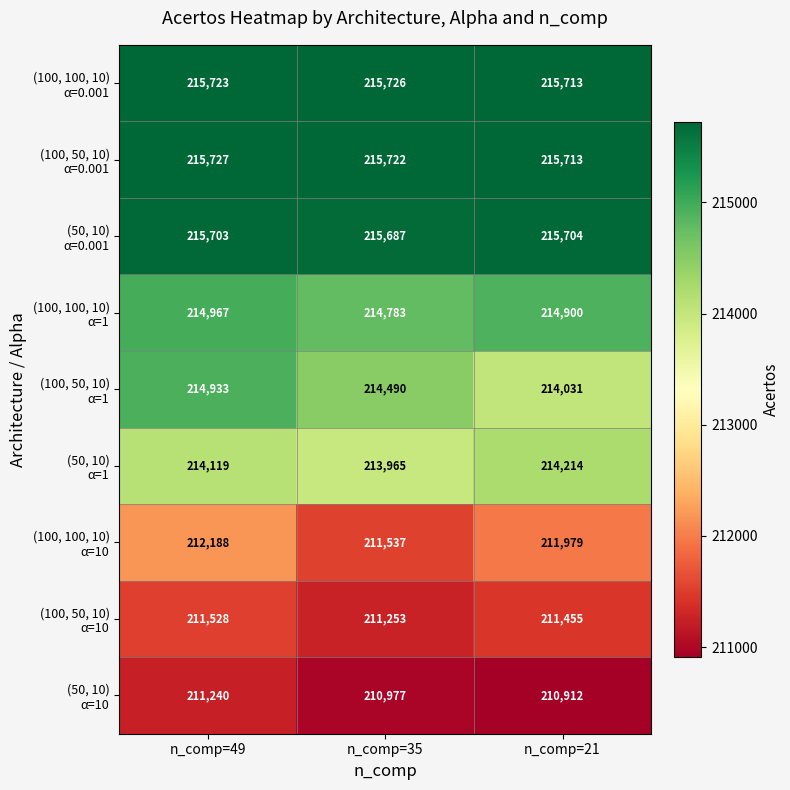

At which category is the sum across all series the highest?

n_comp=49